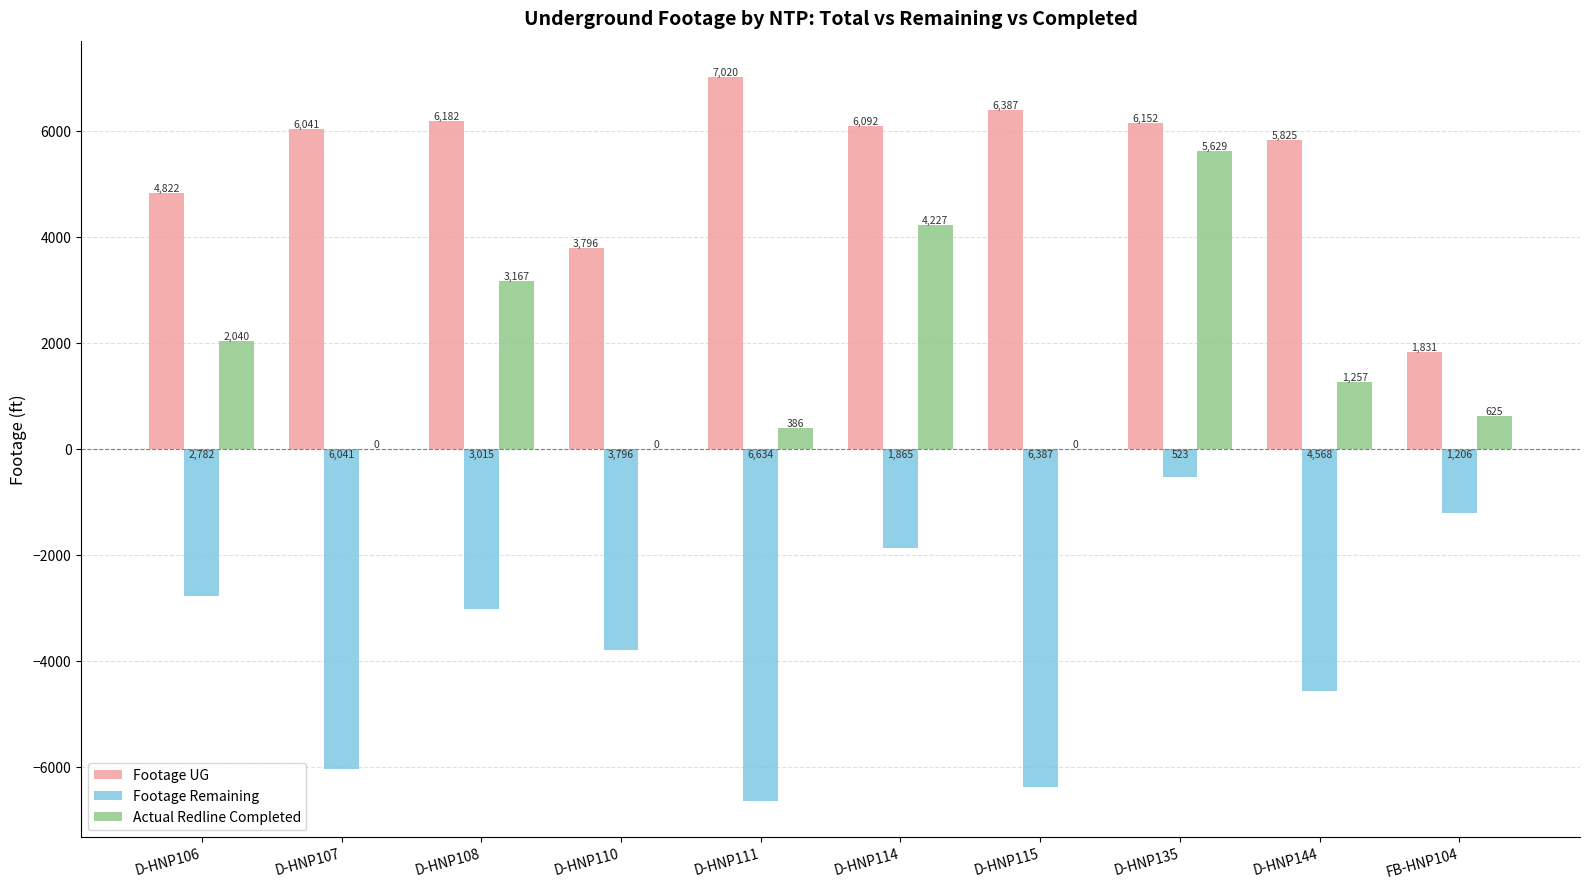

How many groups of bars are there?

10